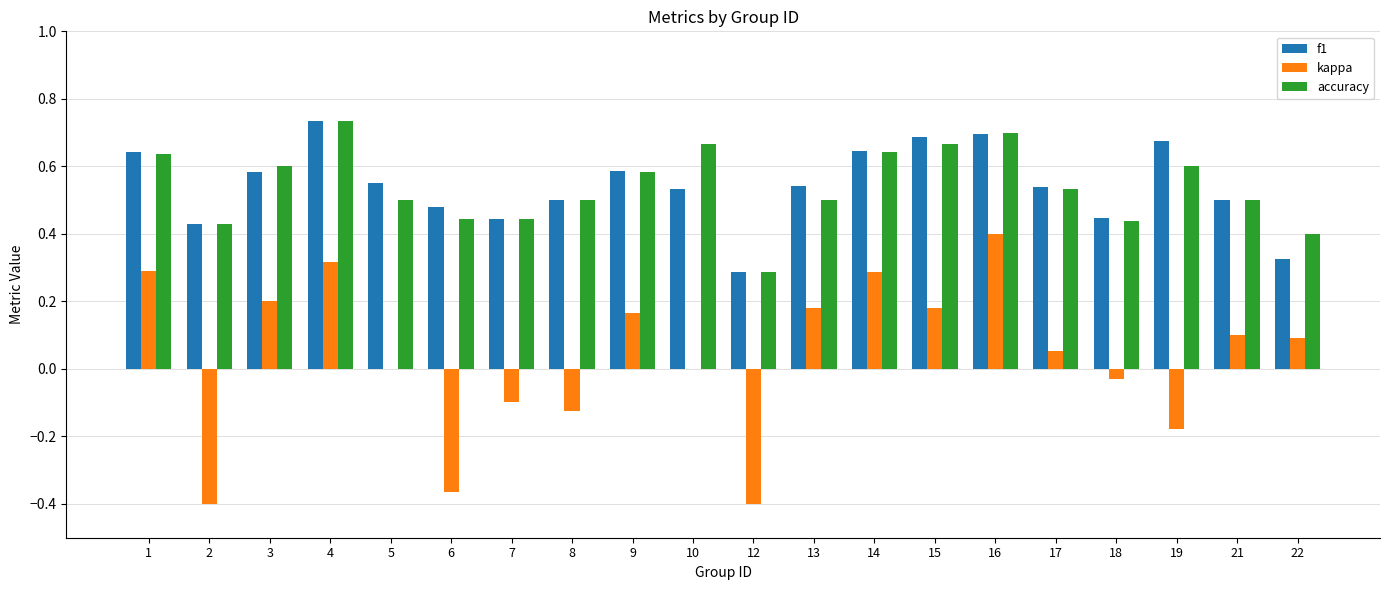

What is the sum of all f1 values?

10.8